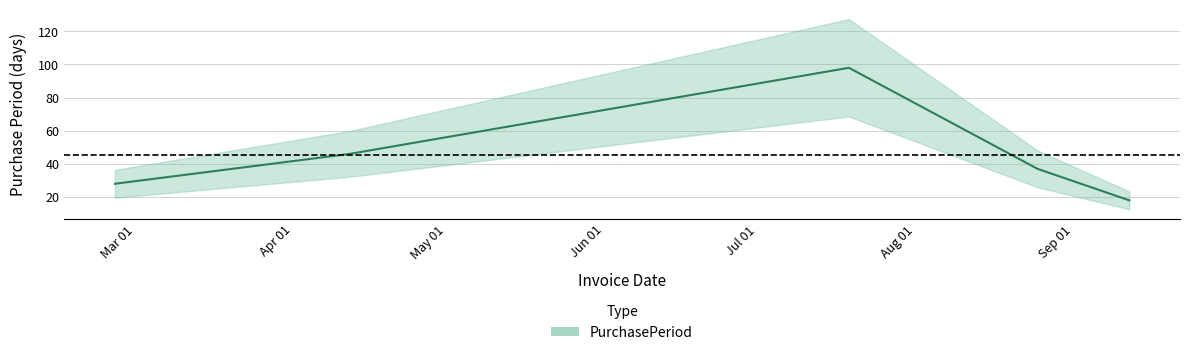

What is the value of the 1st point from the left?

28